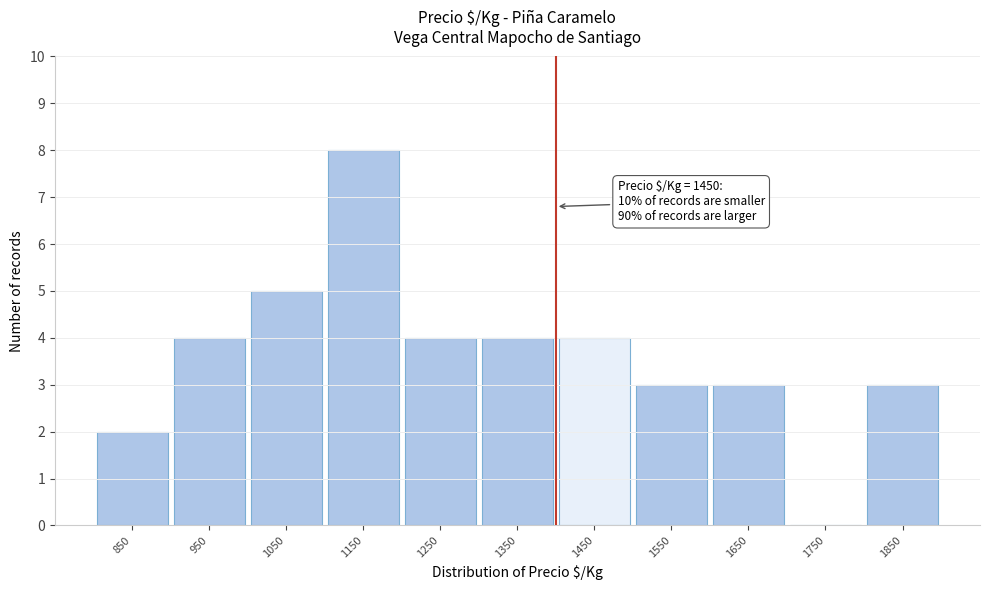

Reading left to right, transcribe all the data shown in this chart.

850=2	950=4	1050=5	1150=8	1250=4	1350=4	1450=4	1550=3	1650=3	1750=0	1850=3